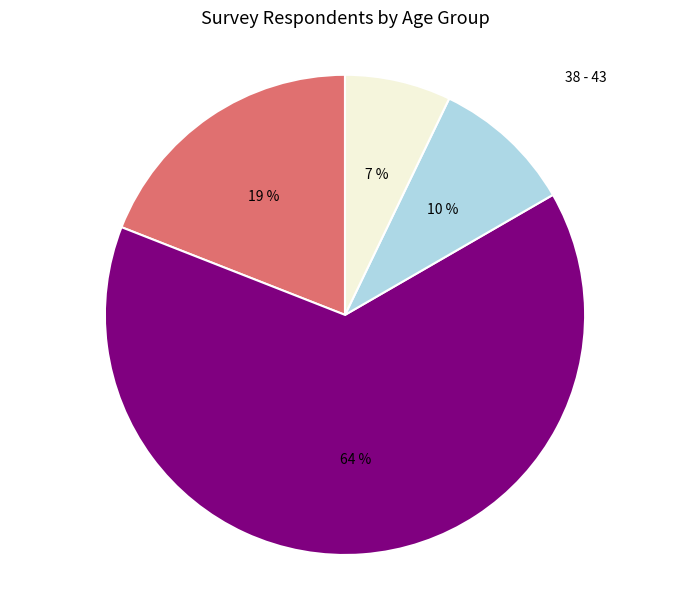

To the nearest percent, what is the difference between the largest and smallest slice percentages?

57%